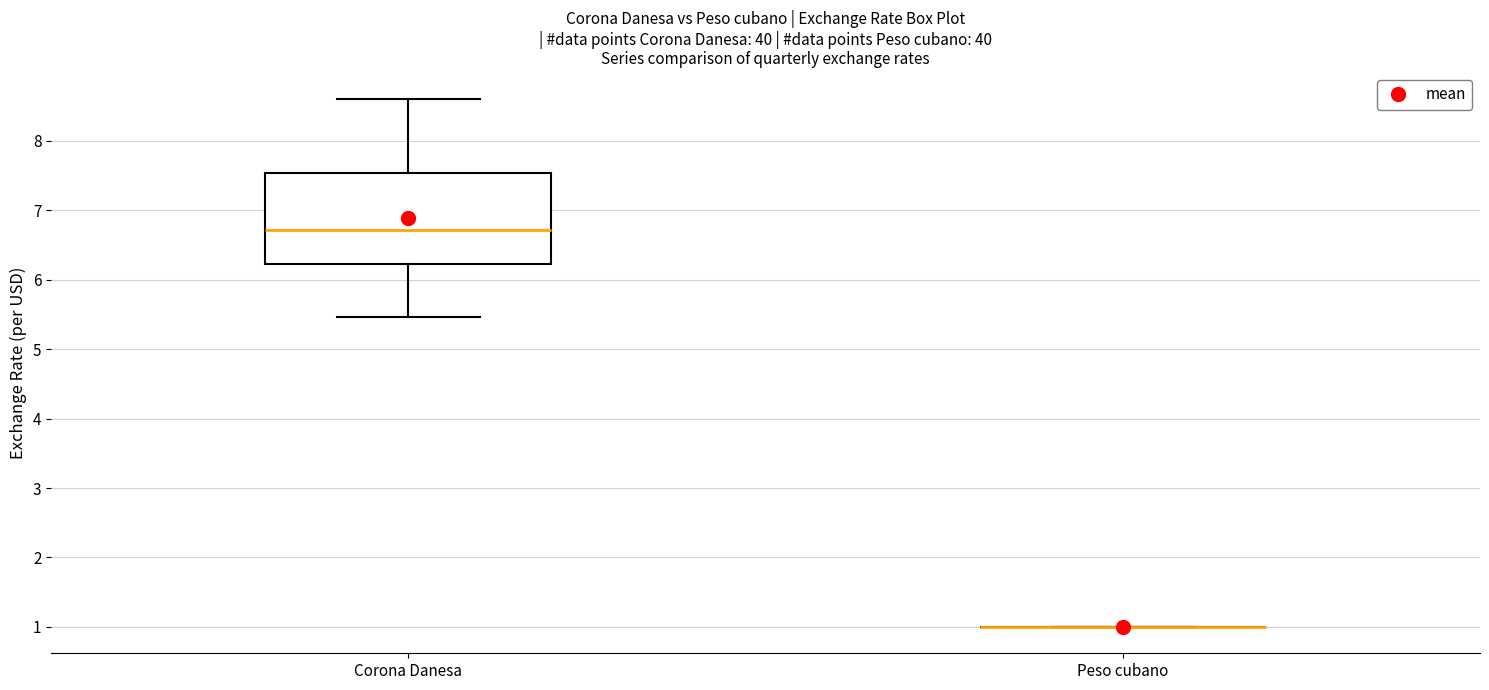

Reading left to right, read every box against the y-axis: the position of its median line, the range the box covers, and the ends of its whiskers. The values are not printed on the chart, so give them approximately, as read against the axis.

Corona Danesa: median 6.7, box 6.2 to 7.5, whiskers 5.5 to 8.6
Peso cubano: box collapsed to a line at 1.0, whiskers 1.0 to 1.0